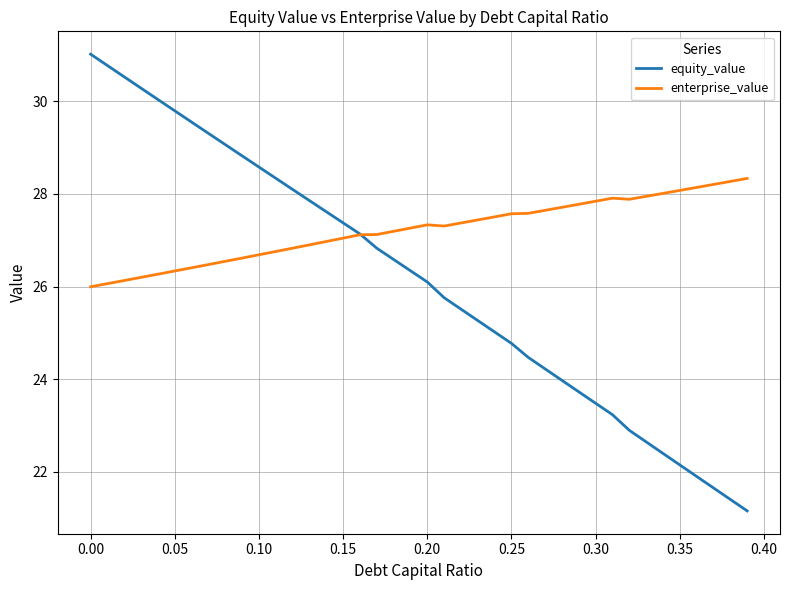

Which series has the largest range (max minus min)?

equity_value